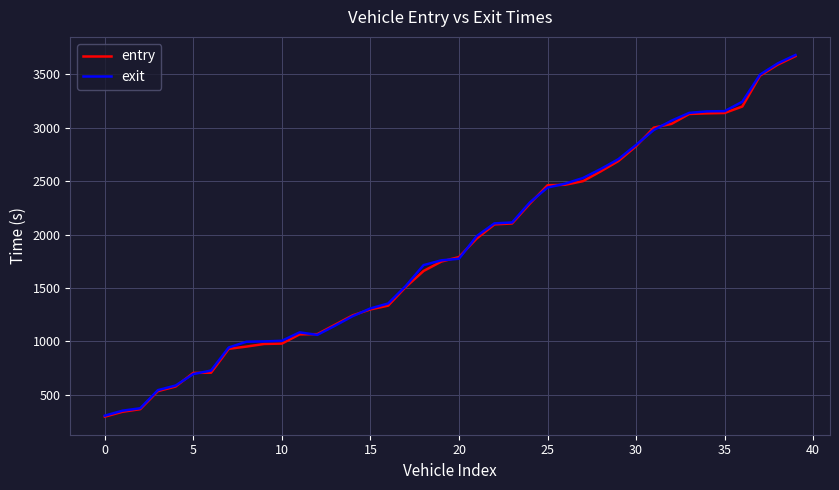

Does the chart have visible grid lines?

Yes